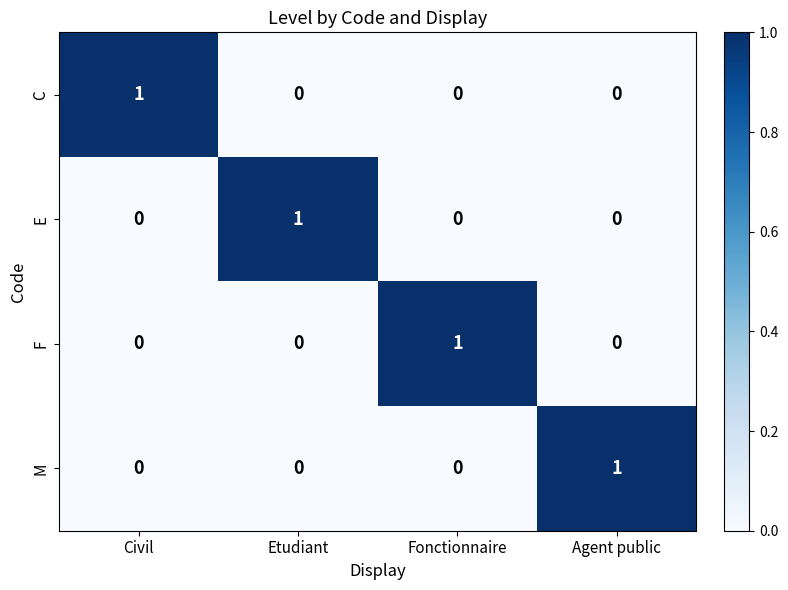

At how many categories does at least one series exceed 0?

4